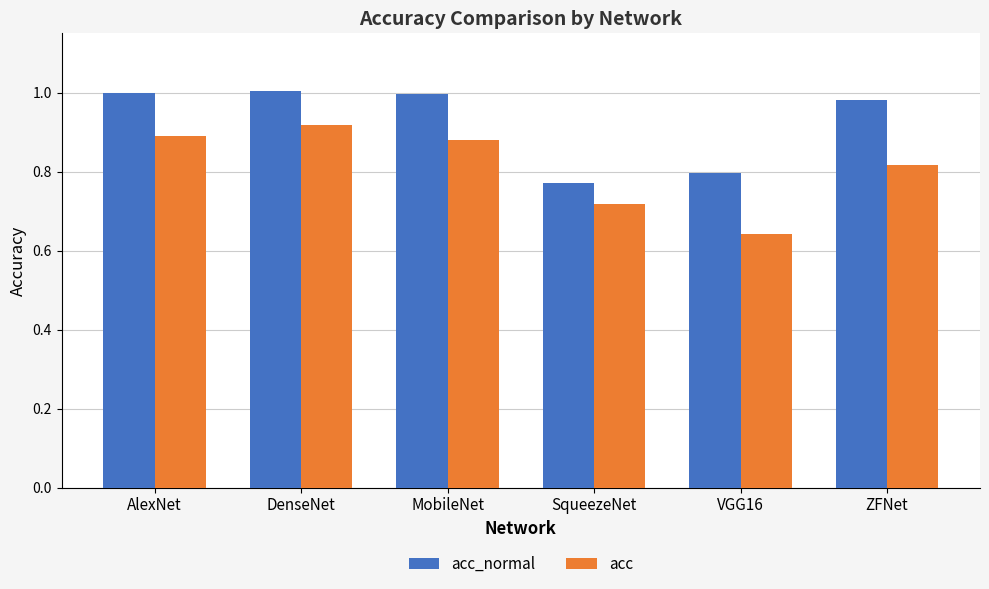

Which series has the widest spread of values?

acc